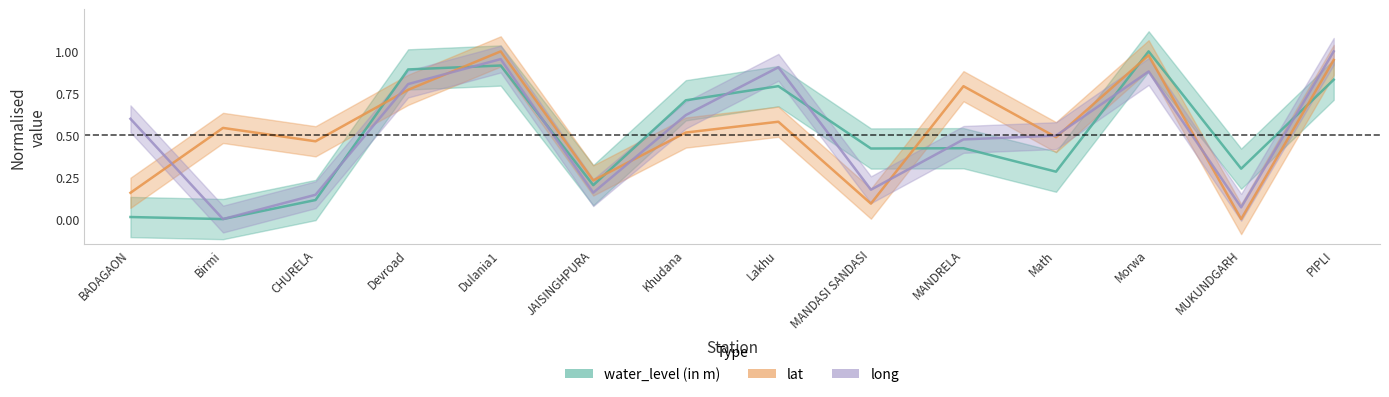

Reading left to right, list all the values displayed in this chart.

water_level (in m): 0.0	0.0	0.1	0.9	0.9	0.2	0.7	0.8	0.4	0.4	0.3	1.0	0.3	0.8
lat: 0.2	0.5	0.5	0.8	1.0	0.2	0.5	0.6	0.1	0.8	0.5	1.0	0.0	0.9
long: 0.6	0.0	0.1	0.8	1.0	0.2	0.6	0.9	0.2	0.5	0.5	0.9	0.1	1.0